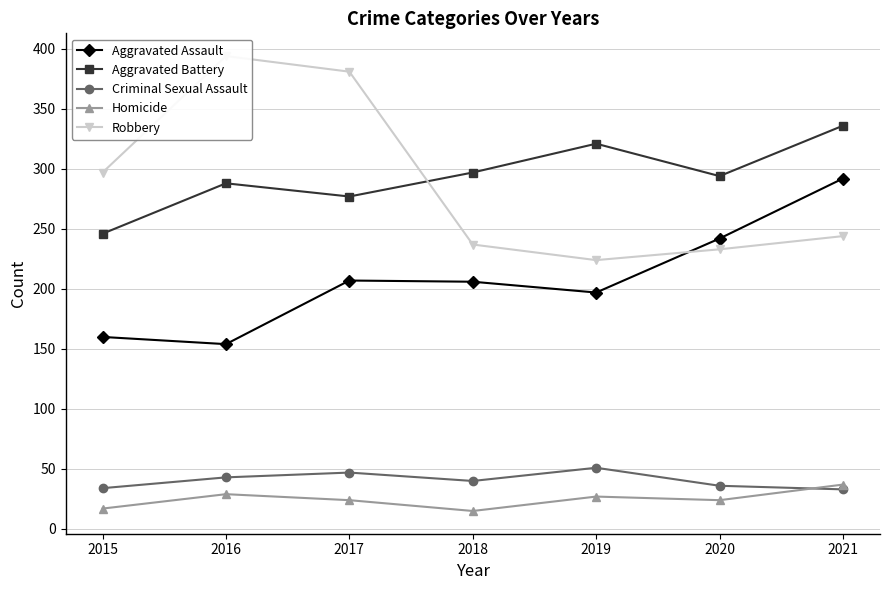

What is the difference between the Criminal Sexual Assault values at 2015 and 2021?

1